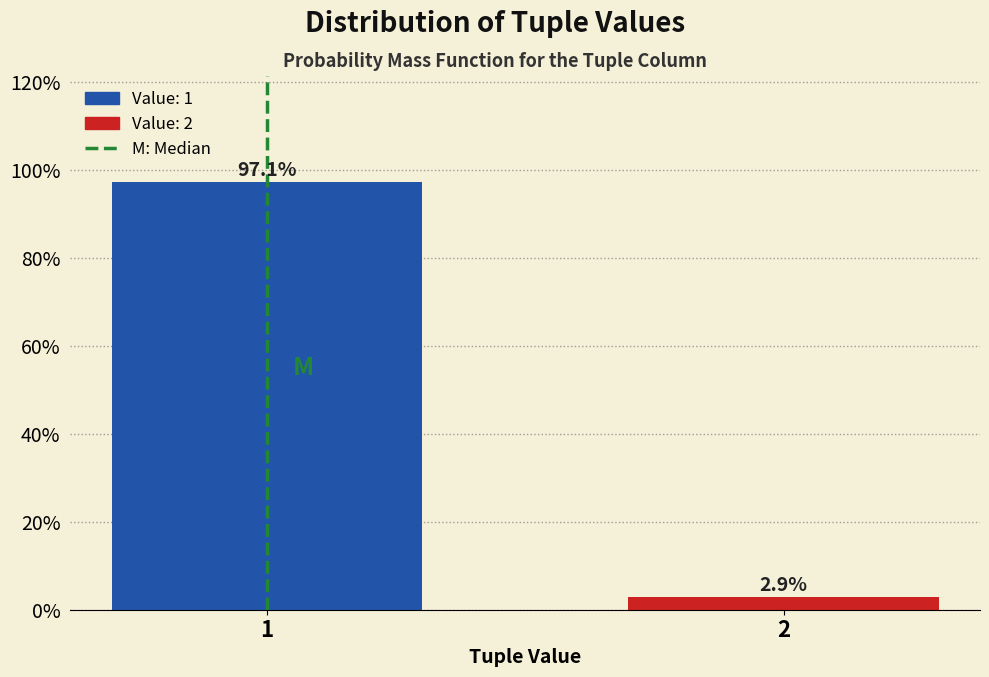

Reading left to right, transcribe all the data shown in this chart.

97.1	2.9